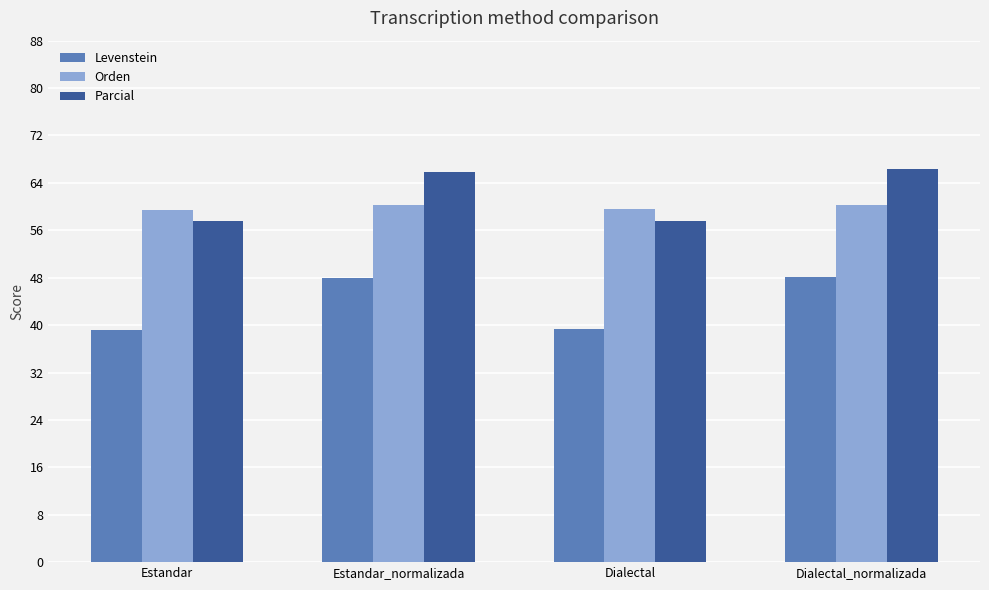

How many bars are there in total?

12